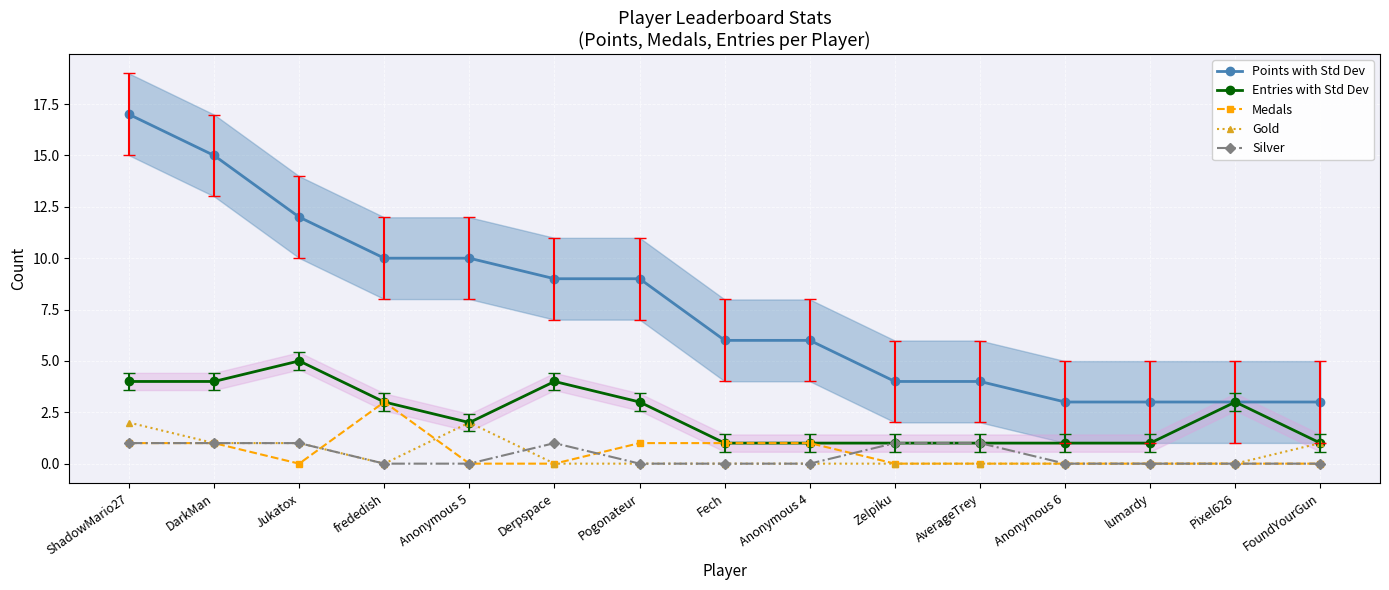

At which label does Silver reach its peak?

ShadowMario27